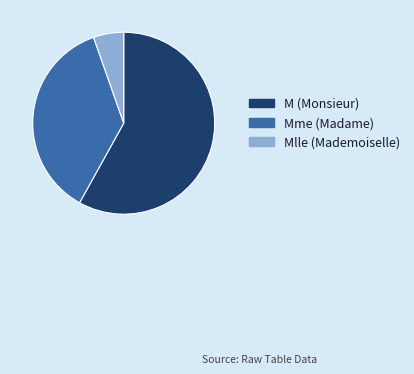

Is there any slice that represents more than half of the pie?

Yes